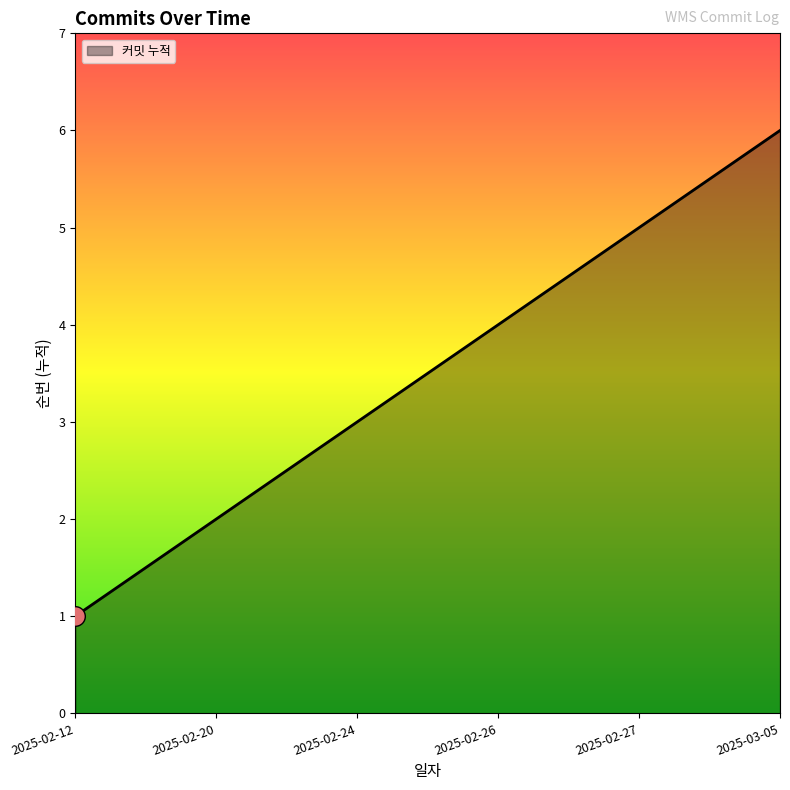

Between 2025-02-27 and 2025-02-26, which is larger?

2025-02-27